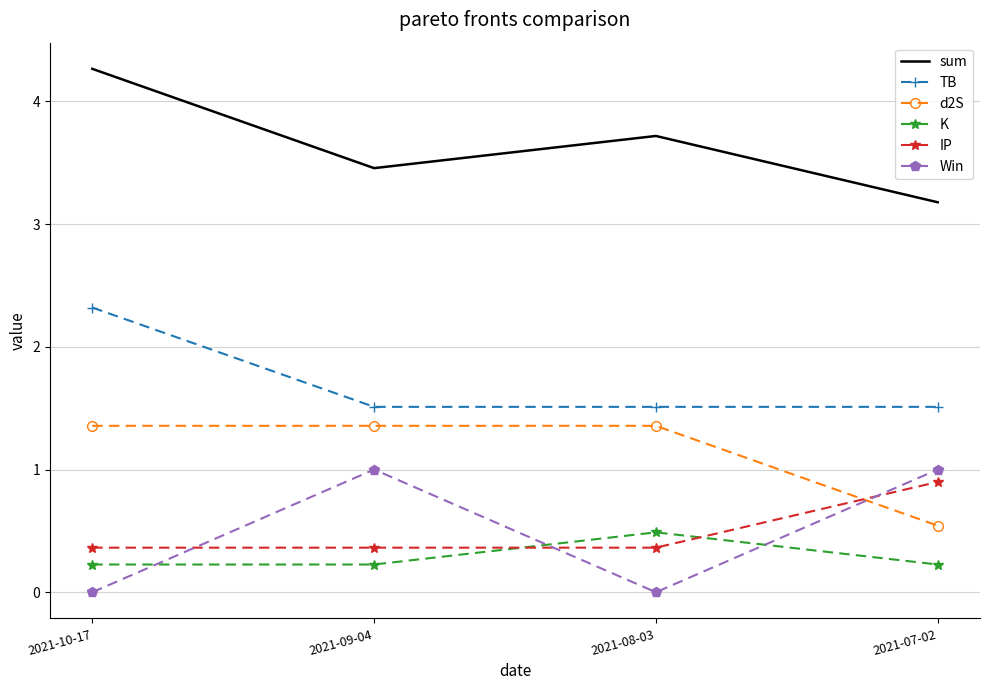

Reading left to right, extract all data points from this chart.

sum: 2021-10-17=4.3	2021-09-04=3.5	2021-08-03=3.7	2021-07-02=3.2
TB: 2021-10-17=2.3	2021-09-04=1.5	2021-08-03=1.5	2021-07-02=1.5
d2S: 2021-10-17=1.4	2021-09-04=1.4	2021-08-03=1.4	2021-07-02=0.5
K: 2021-10-17=0.2	2021-09-04=0.2	2021-08-03=0.5	2021-07-02=0.2
IP: 2021-10-17=0.4	2021-09-04=0.4	2021-08-03=0.4	2021-07-02=0.9
Win: 2021-10-17=0.0	2021-09-04=1.0	2021-08-03=0.0	2021-07-02=1.0